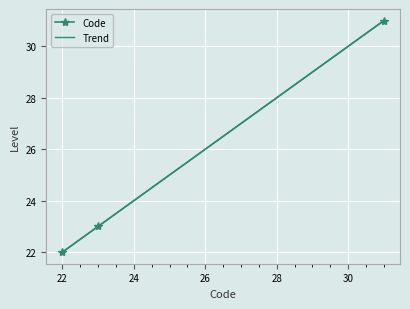

What is the maximum value for Code?

31